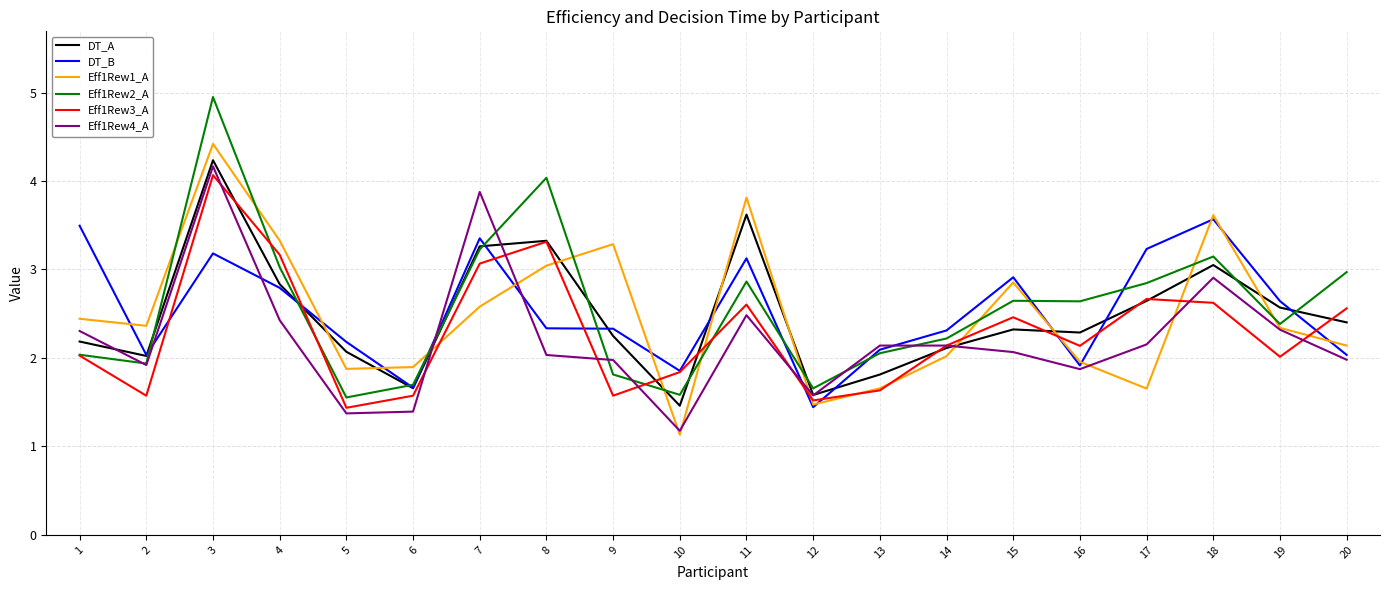

Count the number of categories in the chart.

20